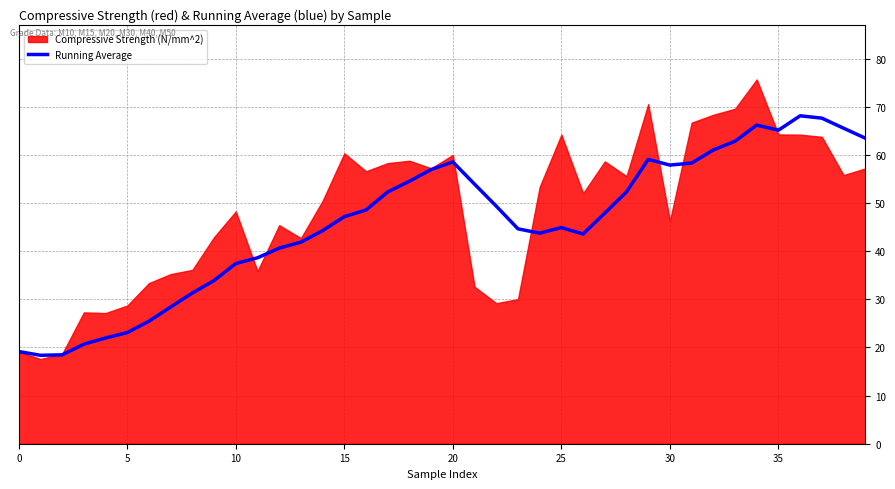

True or false: Running Average has a value of 41.4 at 5.

False